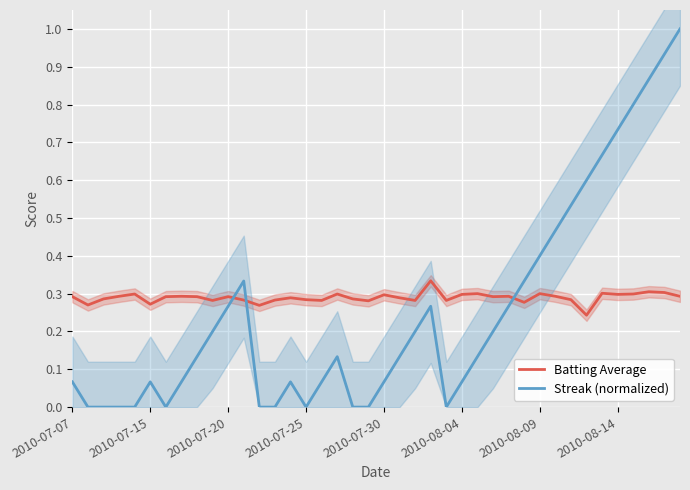

Does the chart display data point markers on the line(s)?

No